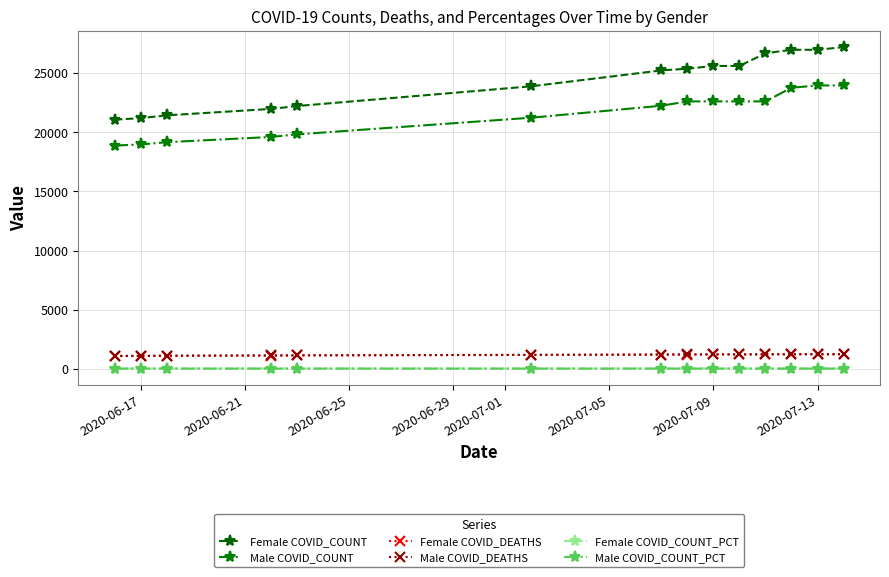

What is the maximum value shown in the chart?

27182.0